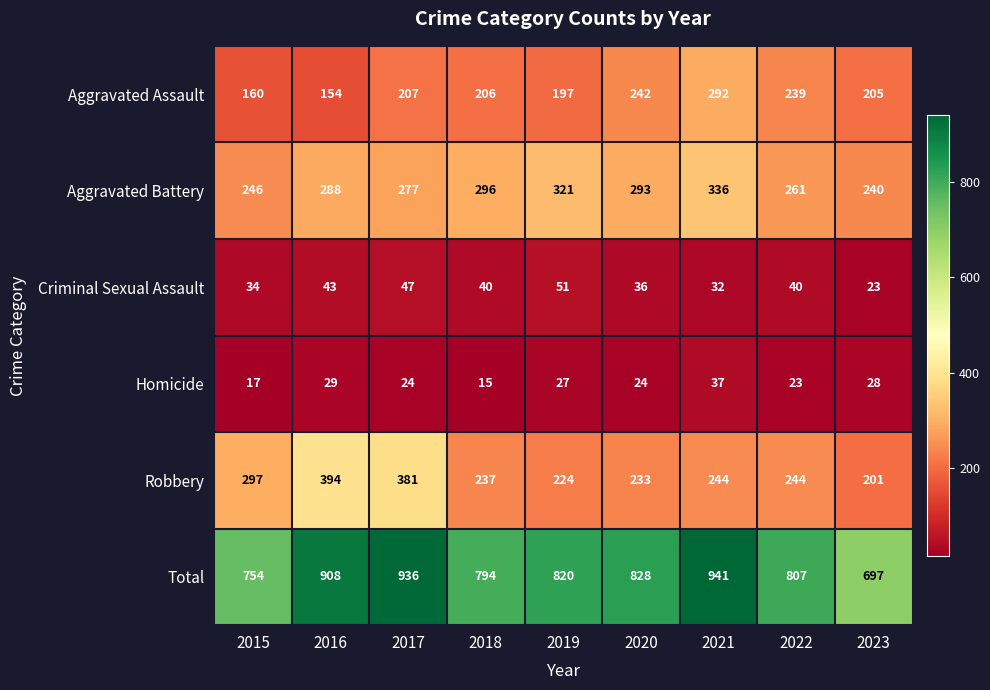

Where does the Homicide series first go above 24?

2016